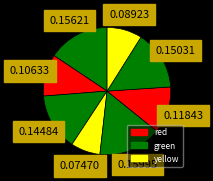

How many segments does this pie chart have?

8